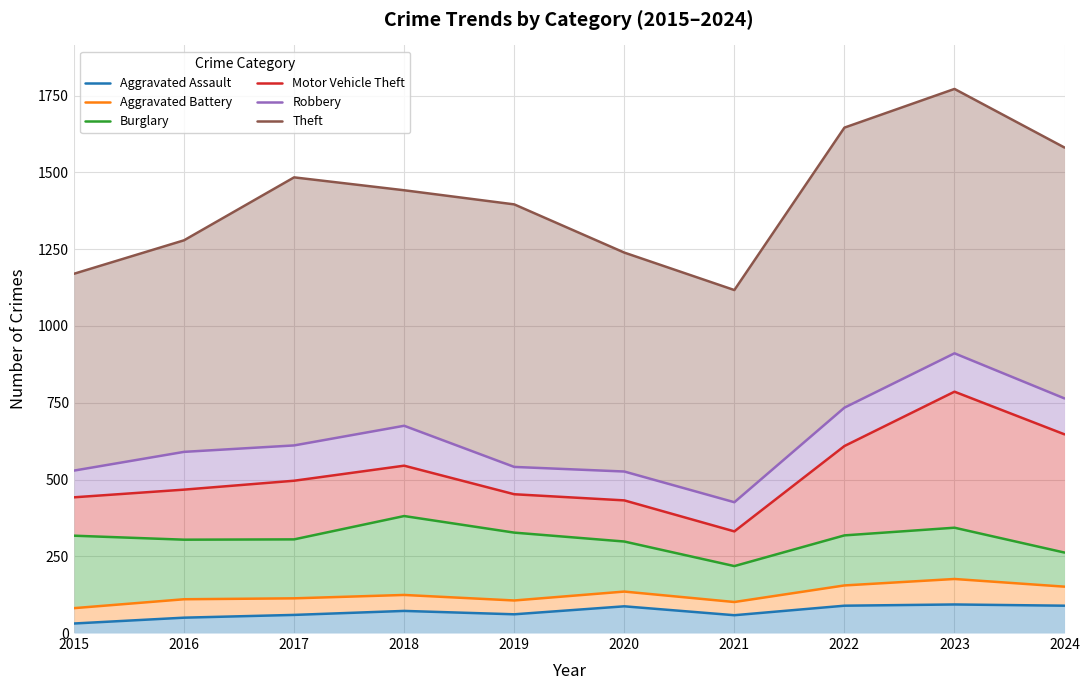

List the series in order of their peak value, lowest first.

Aggravated Assault, Aggravated Battery, Burglary, Motor Vehicle Theft, Robbery, Theft